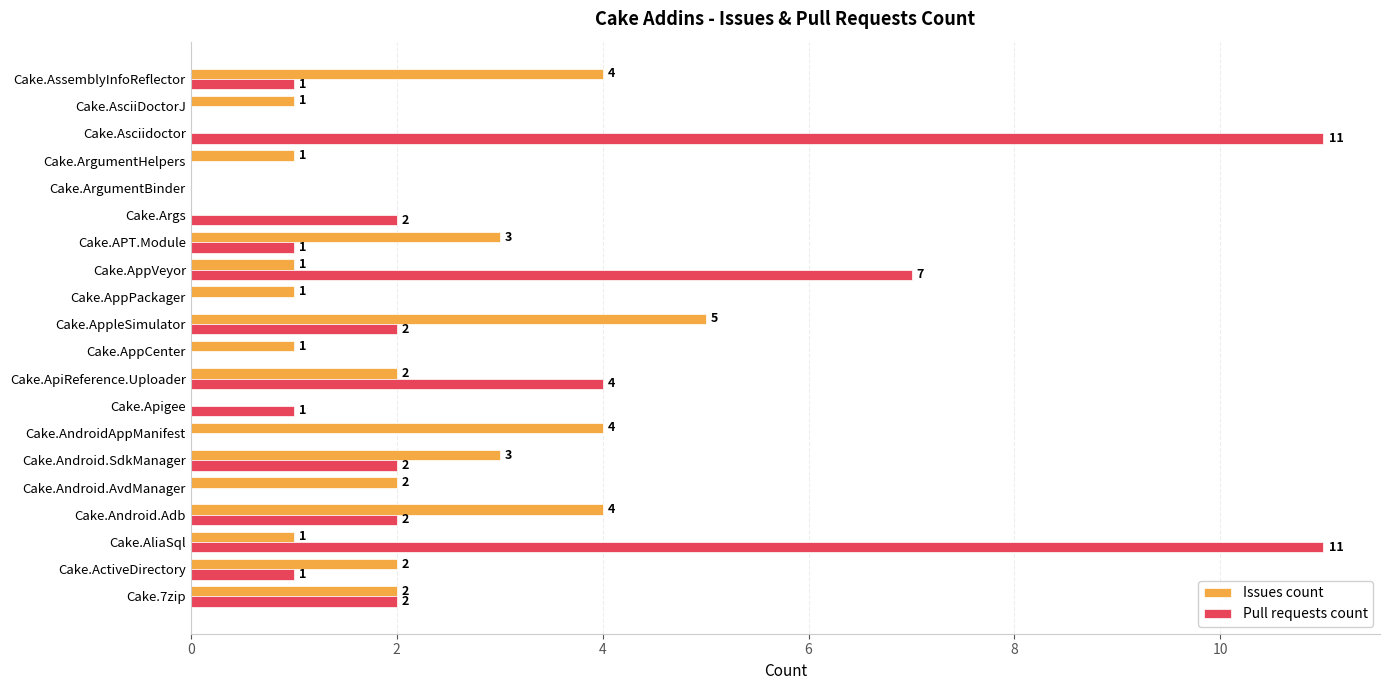

What is the sum of the Pull requests count values at Cake.AppCenter and Cake.AliaSql?

11